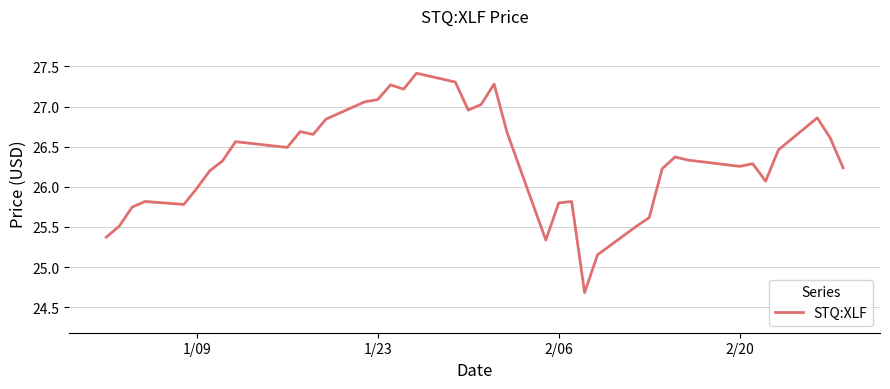

What is the difference between the maximum and minimum values?

2.7